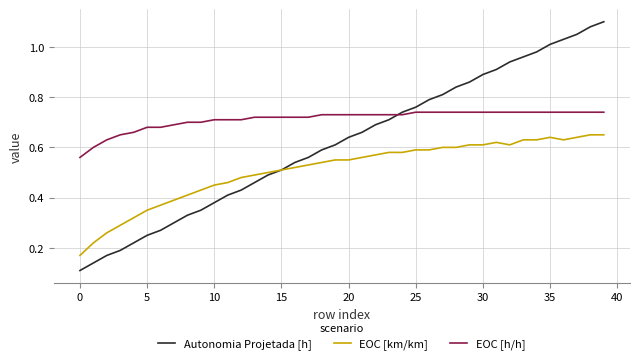

What is the sum of all EOC [h/h] values?

28.5